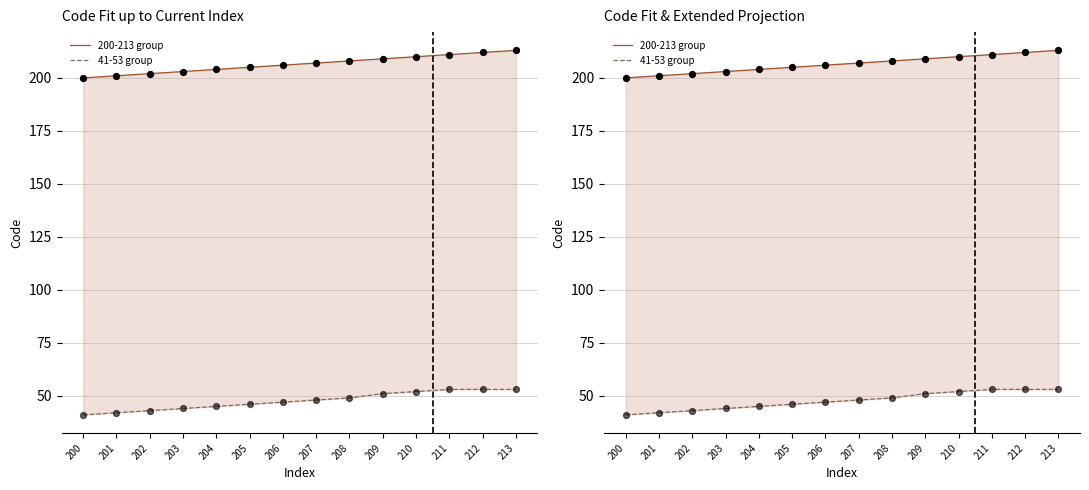

Which series contains the highest Y value?

200-213 group